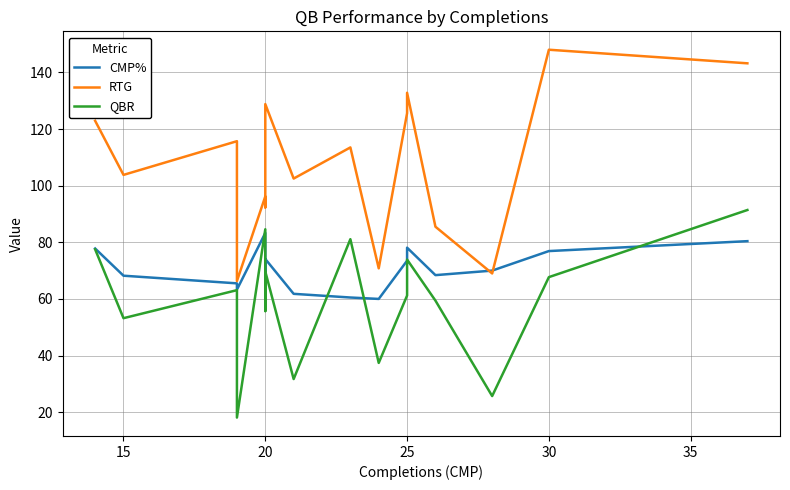

What is the sum of all RTG values?

1716.9